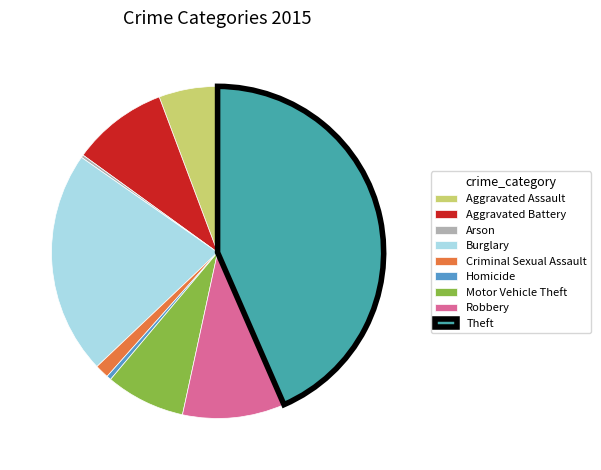

Do Burglary and Theft together represent more than half of the pie?

Yes